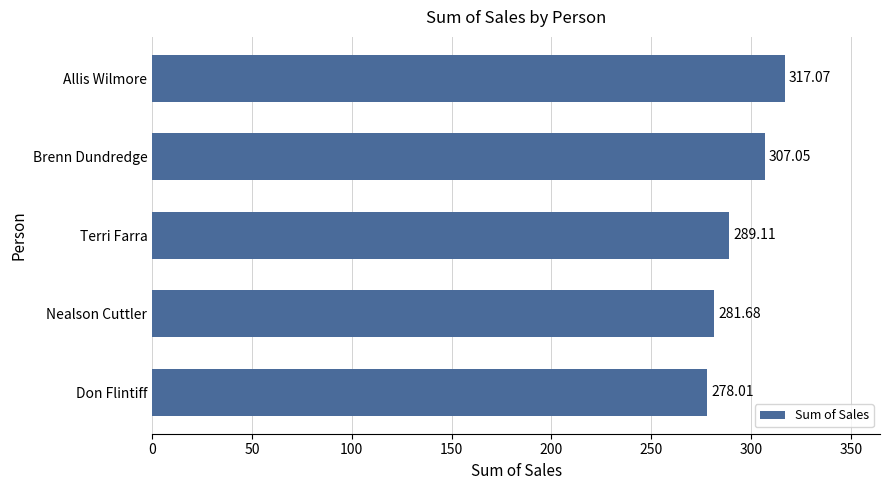

Rank the categories by value from lowest to highest.

Don Flintiff, Nealson Cuttler, Terri Farra, Brenn Dundredge, Allis Wilmore